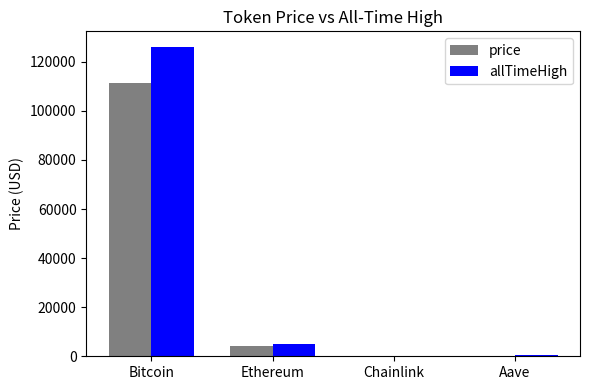

At which category is the sum across all series the highest?

Bitcoin